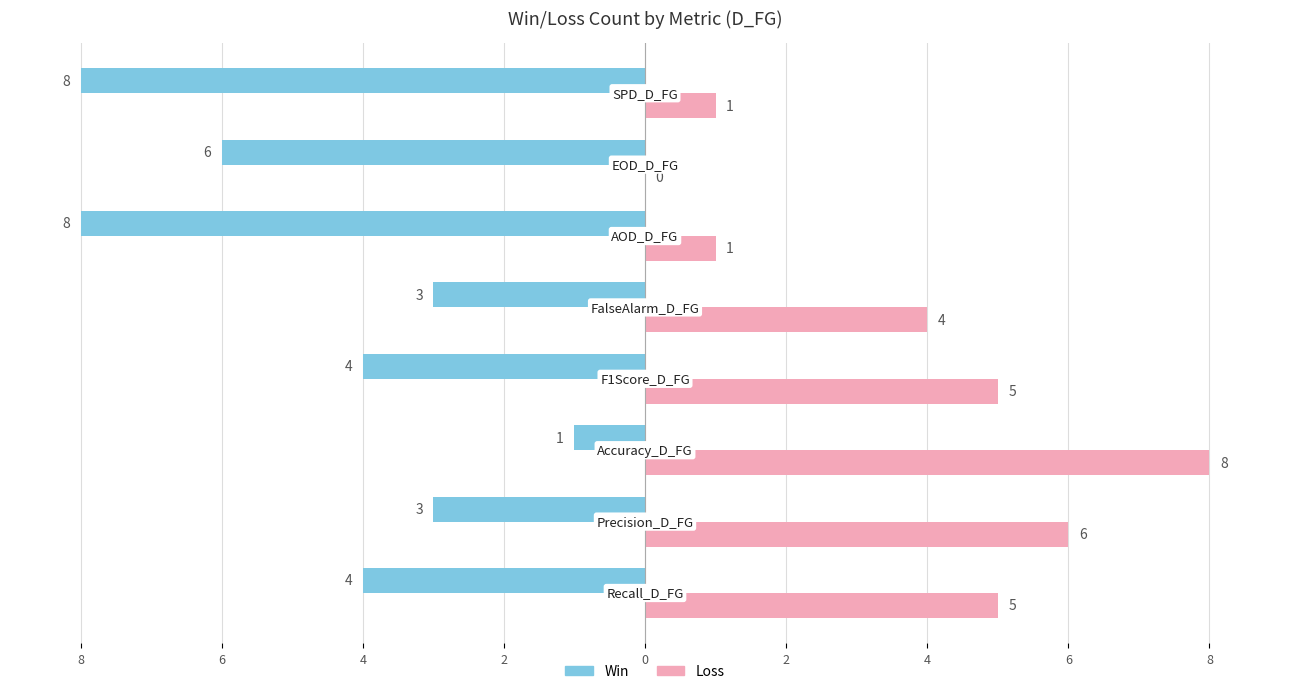

What is the average value of the Win series?

-5